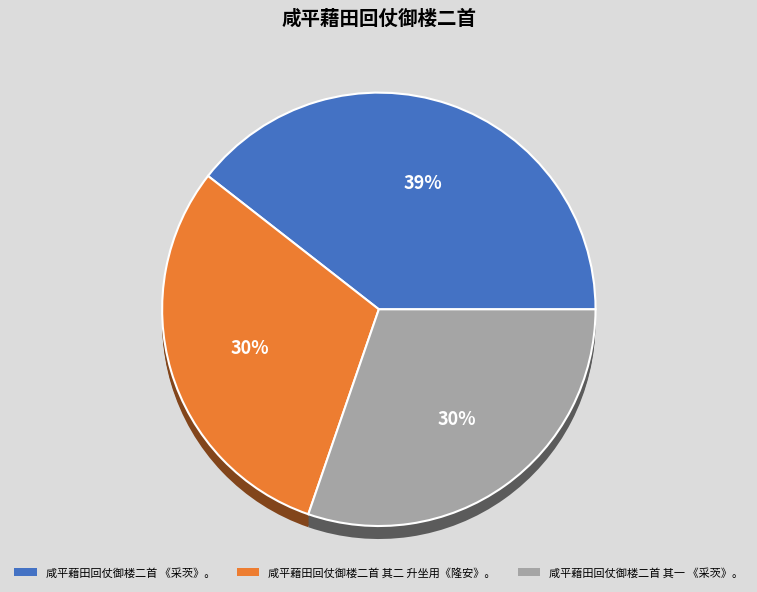

How many segments does this pie chart have?

3